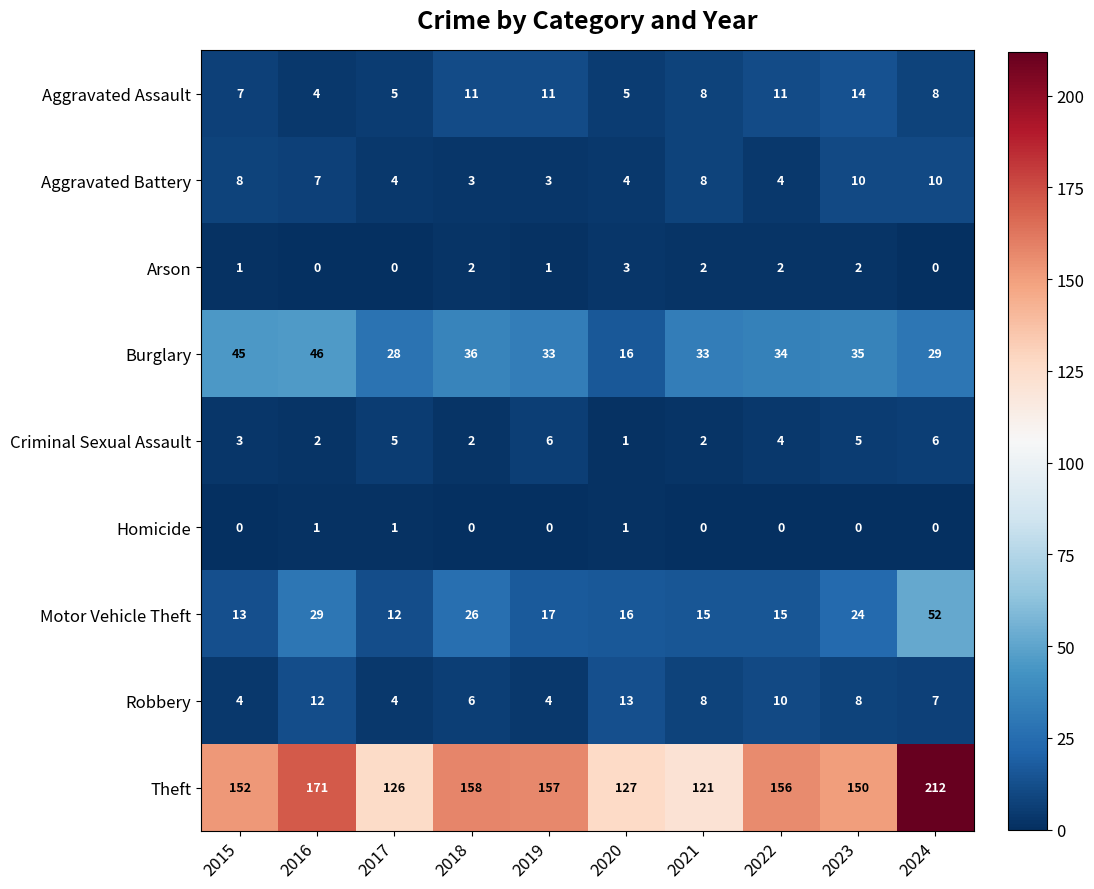

What is the difference between the second highest and minimum values in the Burglary series?

29